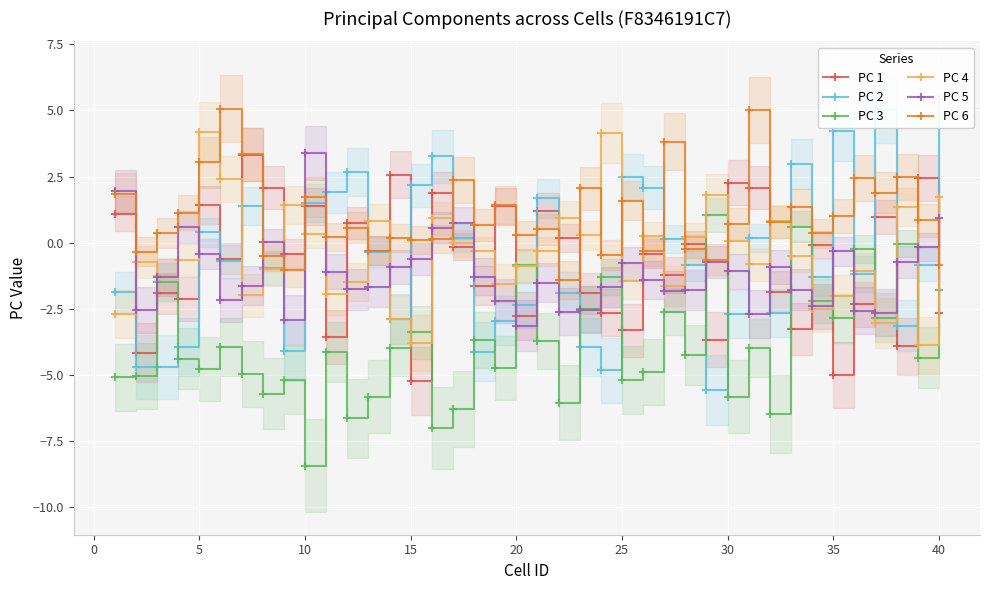

True or false: PC 4 and PC 3 intersect in this chart.

True